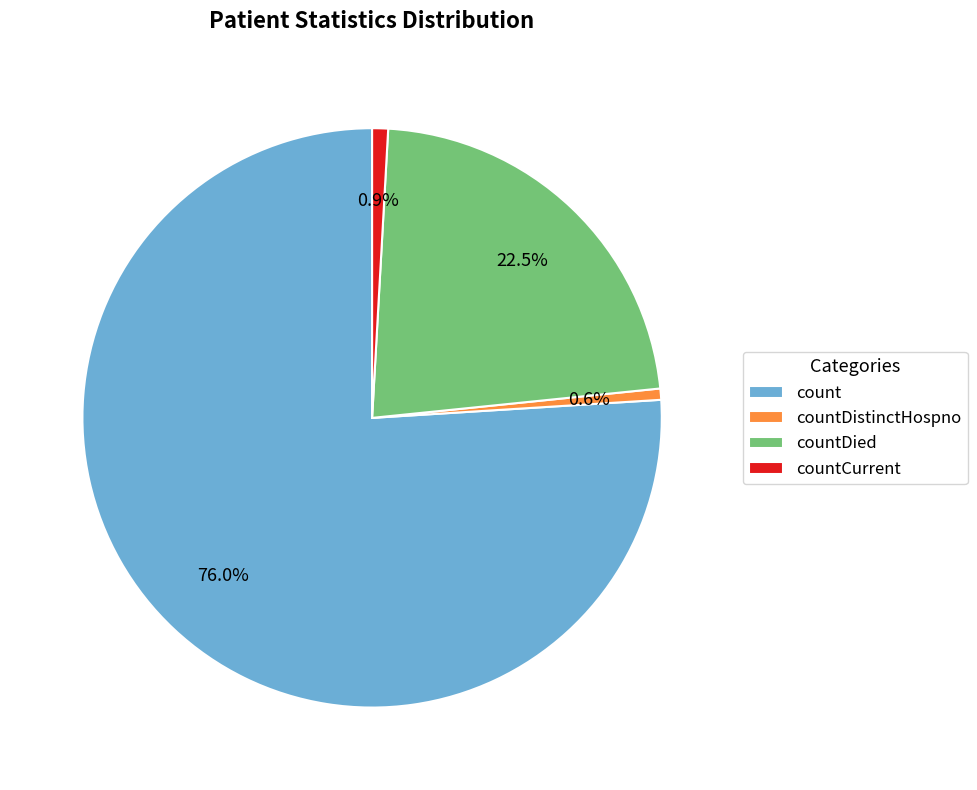

Combined, what portion of the pie is countDistinctHospno and count?

76.6%